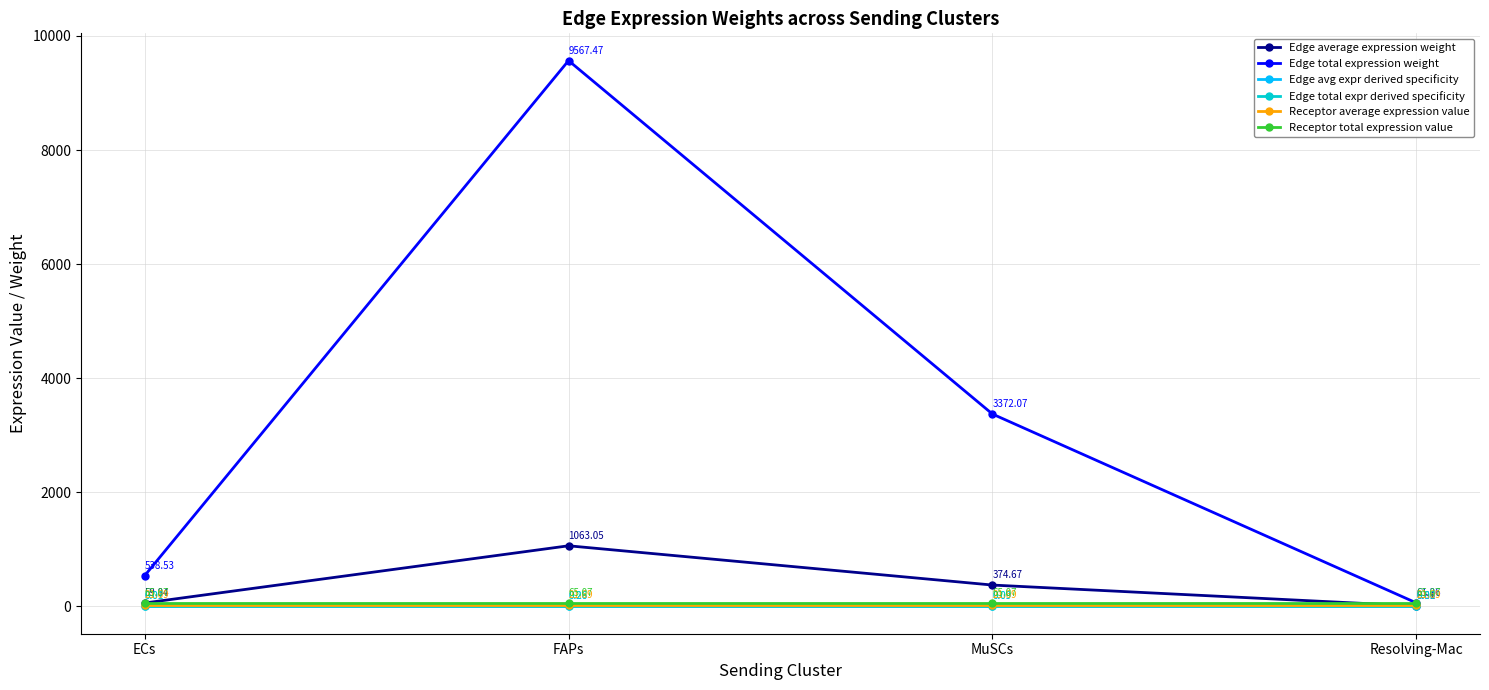

Reading left to right, transcribe all the data shown in this chart.

Edge average expression weight: ECs=59.8	FAPs=1063.1	MuSCs=374.7	Resolving-Mac=6.8
Edge total expression weight: ECs=538.5	FAPs=9567.5	MuSCs=3372.1	Resolving-Mac=61.3
Edge avg expr derived specificity: ECs=0.0	FAPs=0.3	MuSCs=0.1	Resolving-Mac=0.0
Edge total expr derived specificity: ECs=0.0	FAPs=0.3	MuSCs=0.1	Resolving-Mac=0.0
Receptor average expression value: ECs=21.7	FAPs=21.7	MuSCs=21.7	Resolving-Mac=21.7
Receptor total expression value: ECs=65.1	FAPs=65.1	MuSCs=65.1	Resolving-Mac=65.1